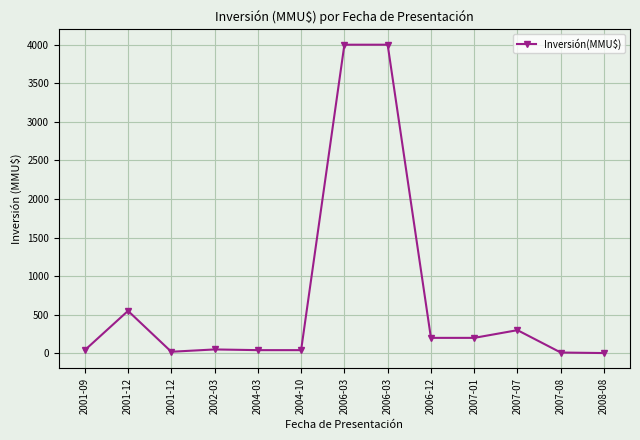

How many lines are shown in the chart?

1